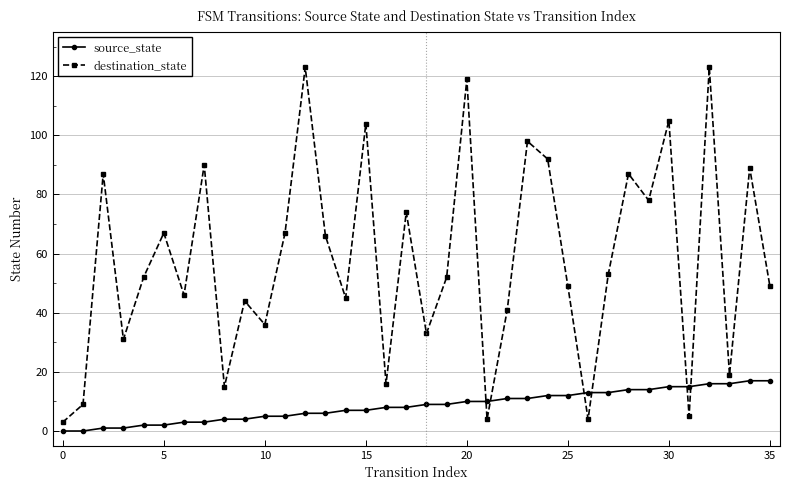

What is the difference between the second highest and minimum values in the source_state series?

17